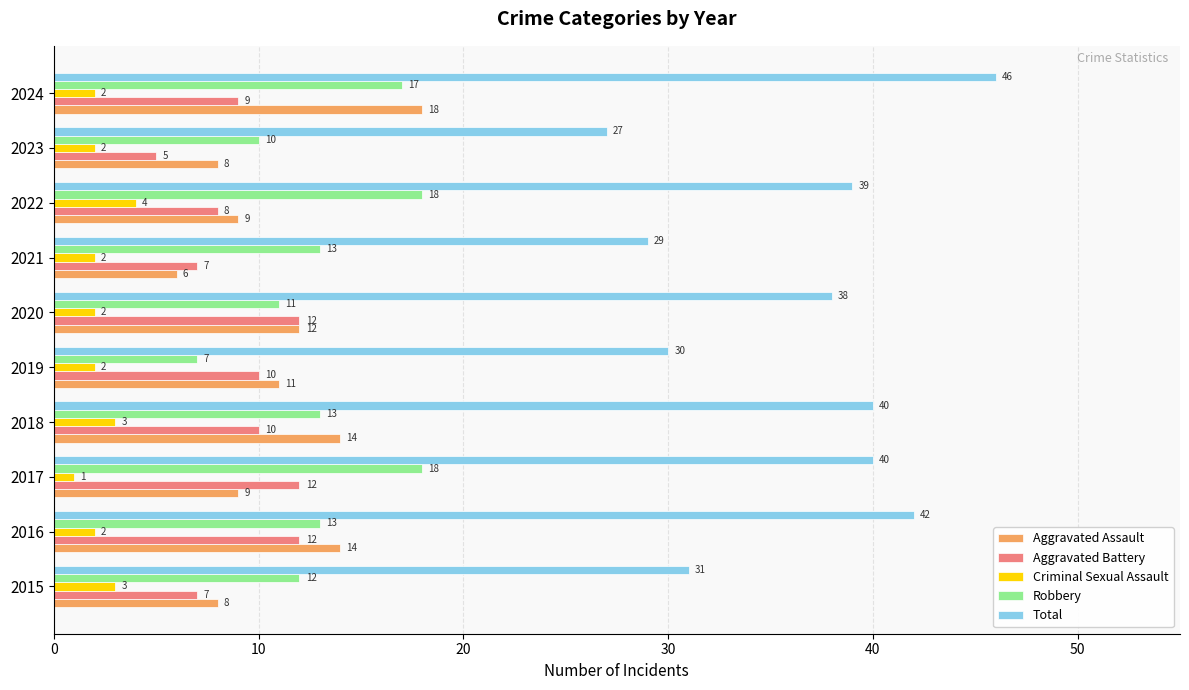

At 2021, list the series in order from largest to smallest.

Total, Robbery, Aggravated Battery, Aggravated Assault, Criminal Sexual Assault